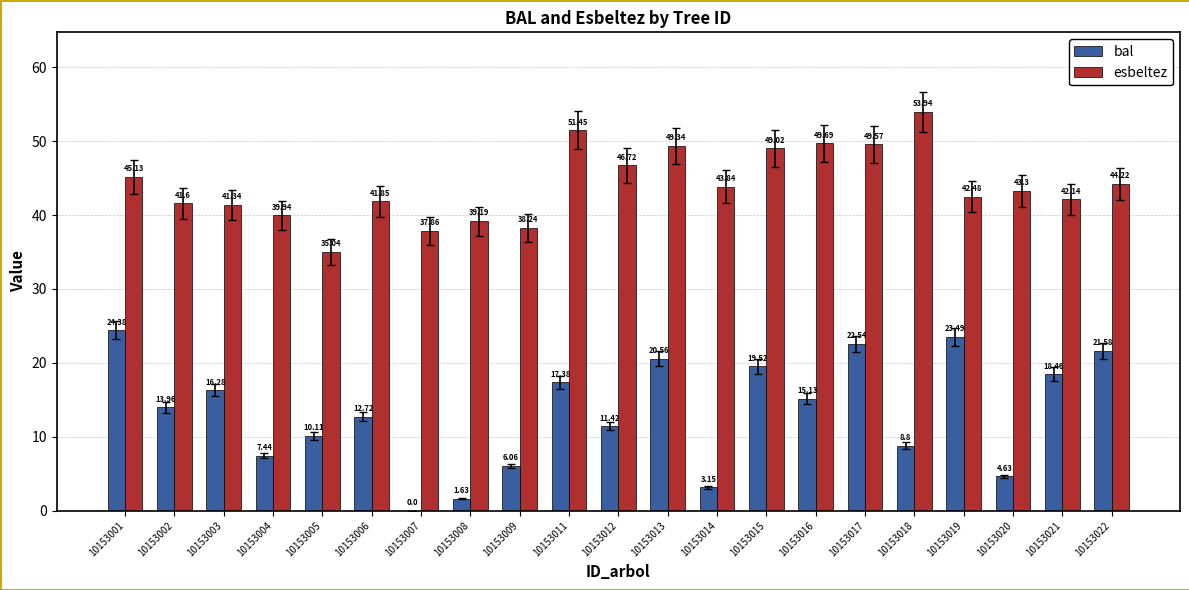

Between 10153014 and 10153015, which series saw the biggest shift?

bal